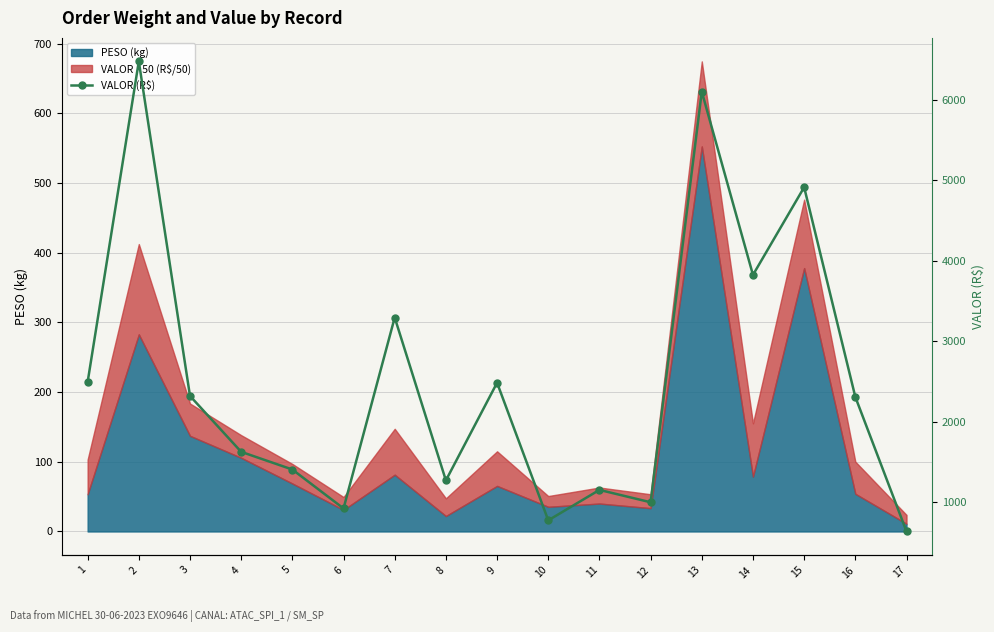

What is the change in value from 5 to 11?

-253.5